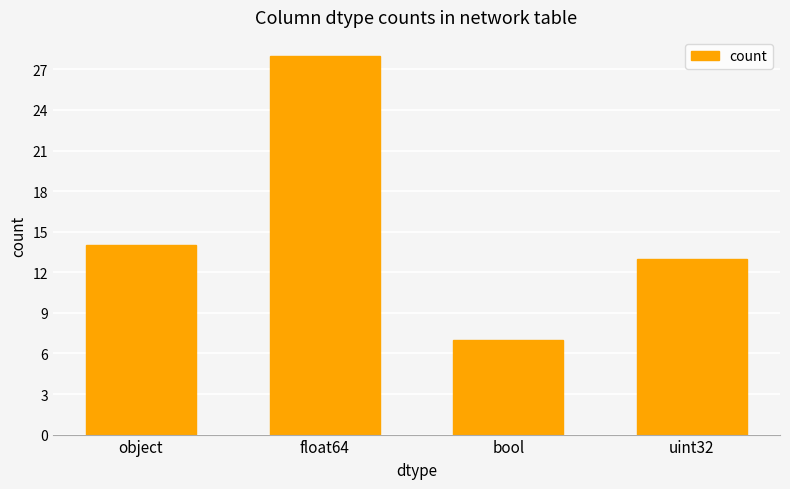

What is the difference between the maximum and minimum values?

21